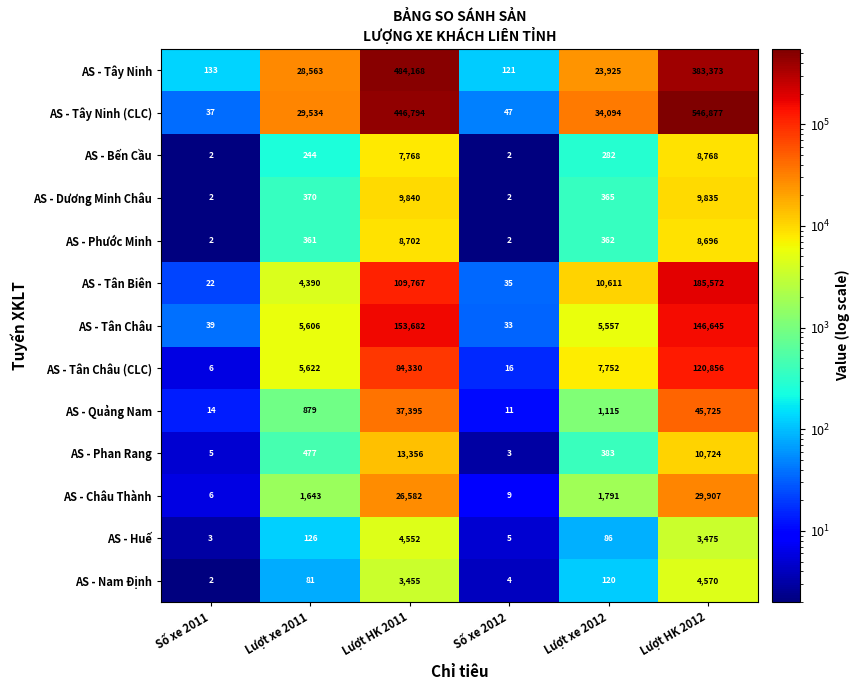

Is it true that AS - Châu Thành equals 2837 at Lượt xe 2011?

False